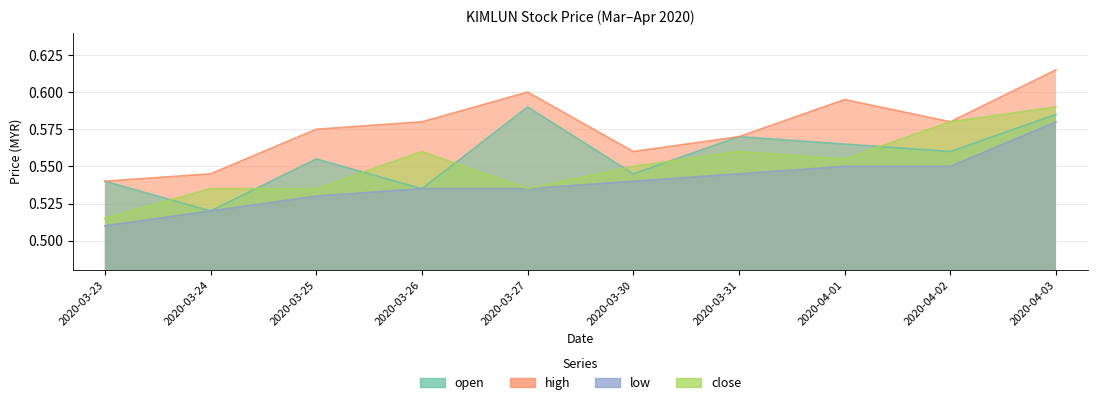

What is the spread (max minus min) of values at 2020-03-27?

0.1